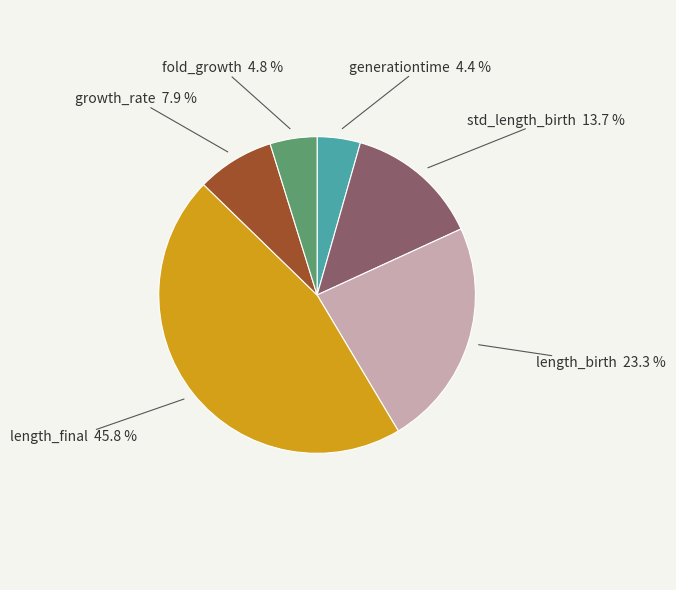

Is there any slice that represents more than half of the pie?

No